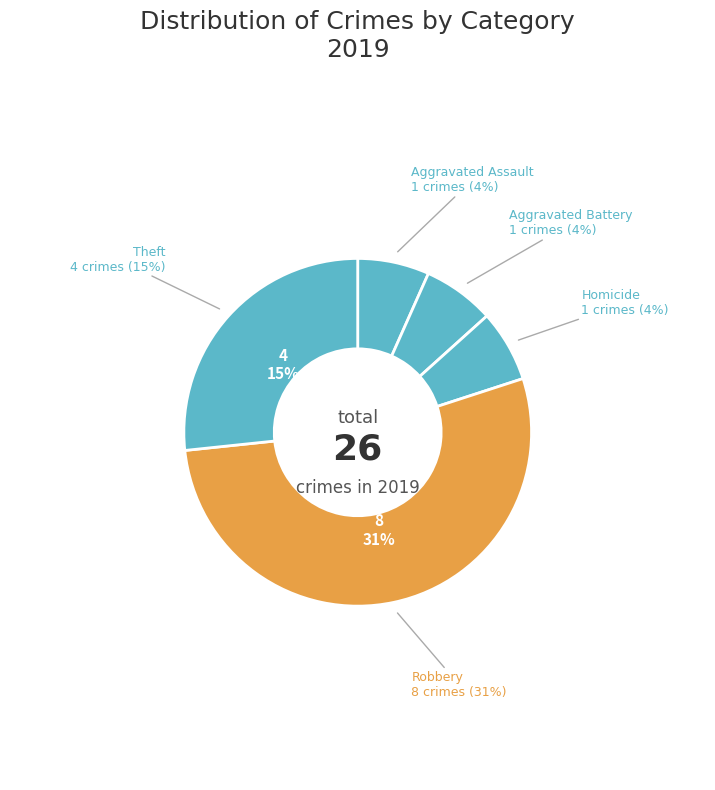

Which has a higher value, Theft or Criminal Sexual Assault?

Theft